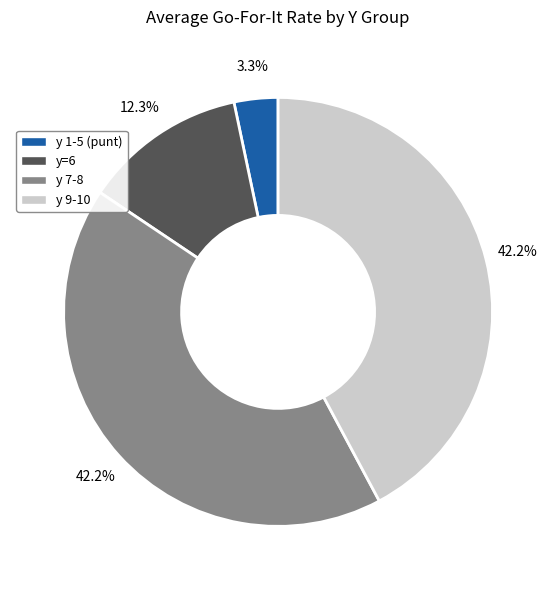

Which slice is the smallest?

y 1-5 (punt)